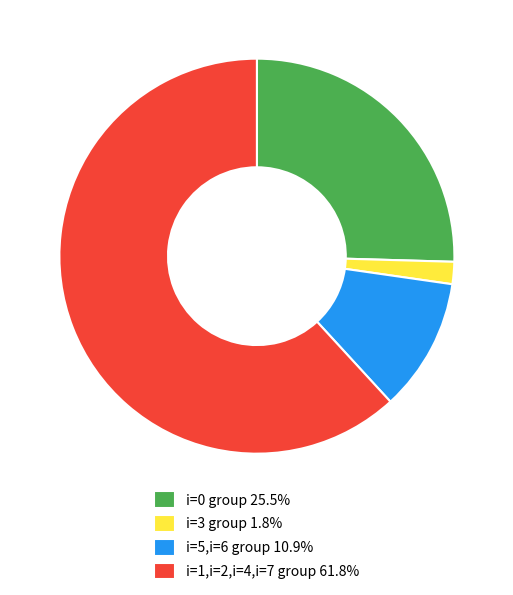

How many slices are in this pie chart?

4